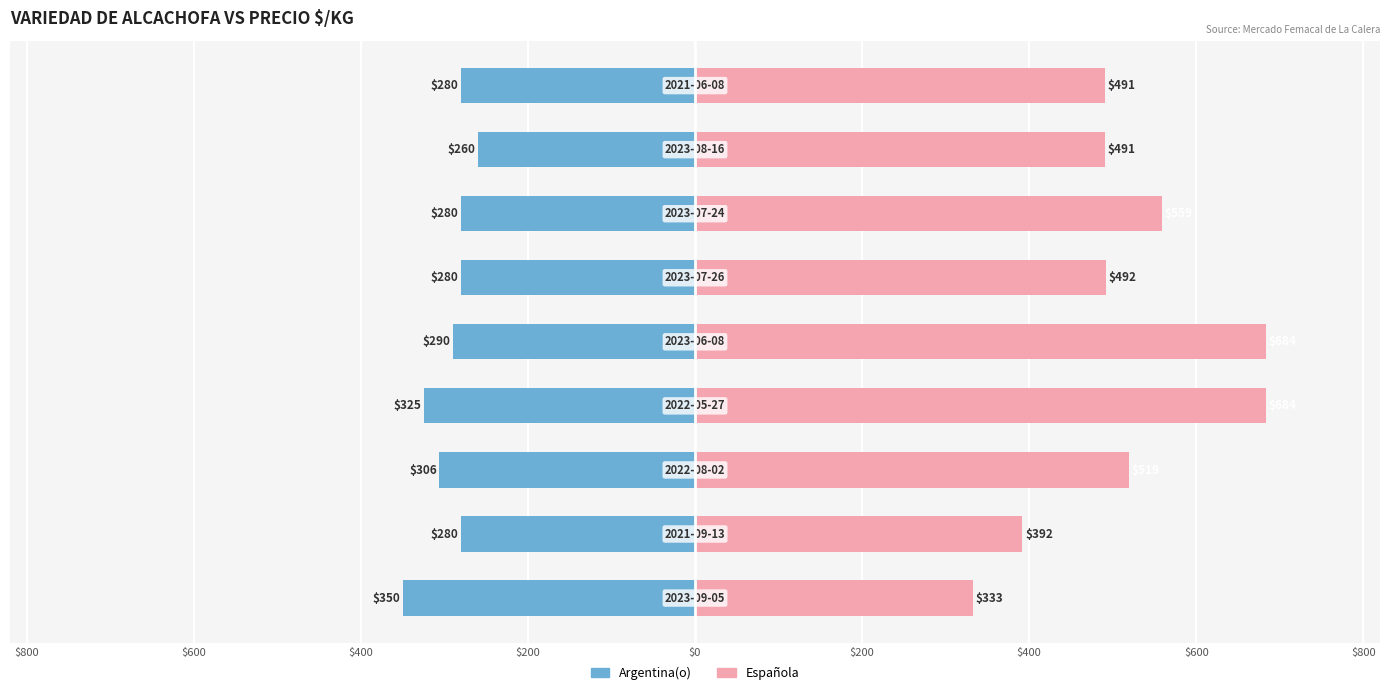

What is the average value of the Argentina(o) series?

-295